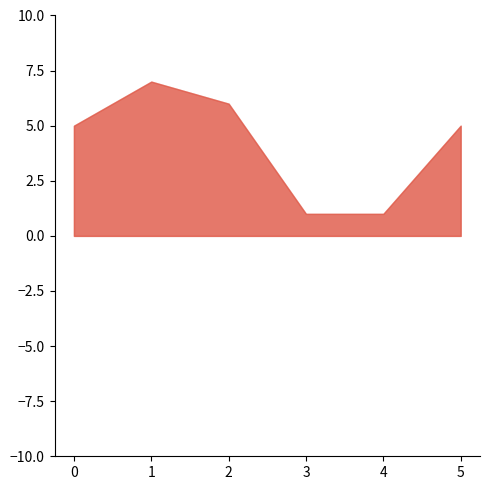

What is the value of the 3rd point from the left?

6